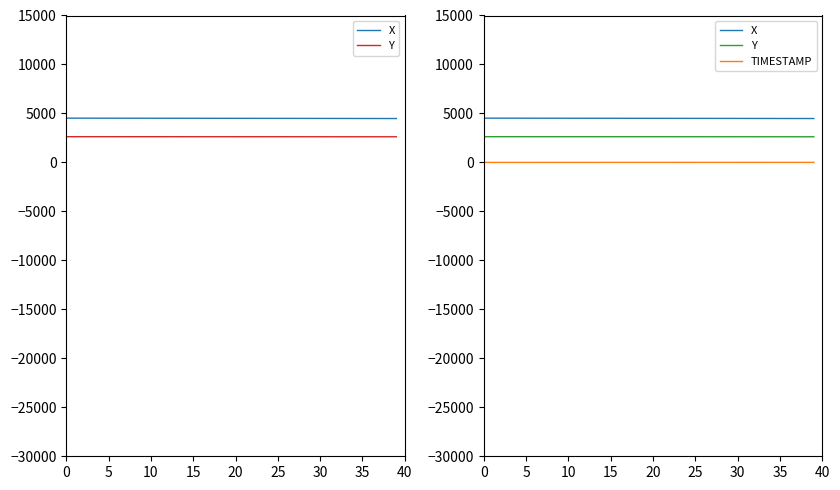

Which series changed the most between 29 and 33?

X